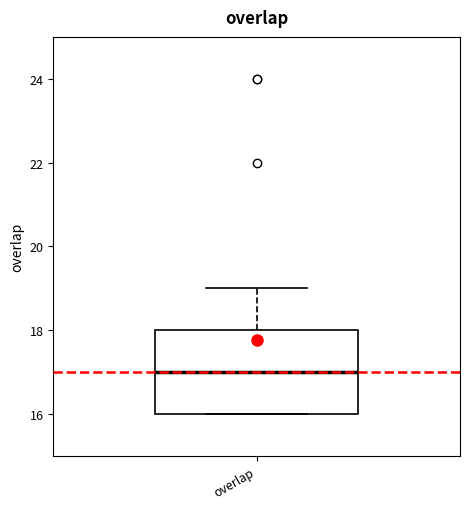

Read this box plot against the y-axis: the position of the median line, the range covered by the box, and the ends of both whiskers. The values are not printed on the chart, so give them approximately, as read against the axis.

median 17, box 16 to 18, whiskers 16 to 19